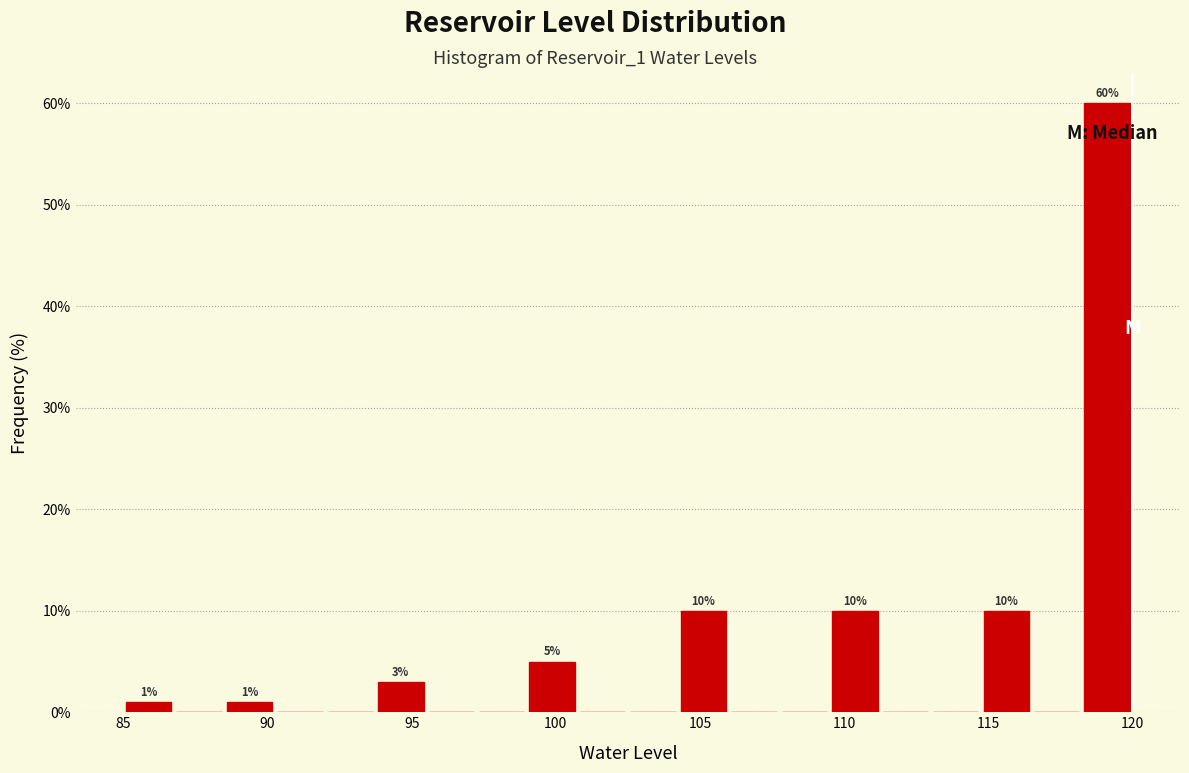

Around what value on the x-axis is the tallest bar? Give the approximate position of its centre, as read against the axis.

119.0